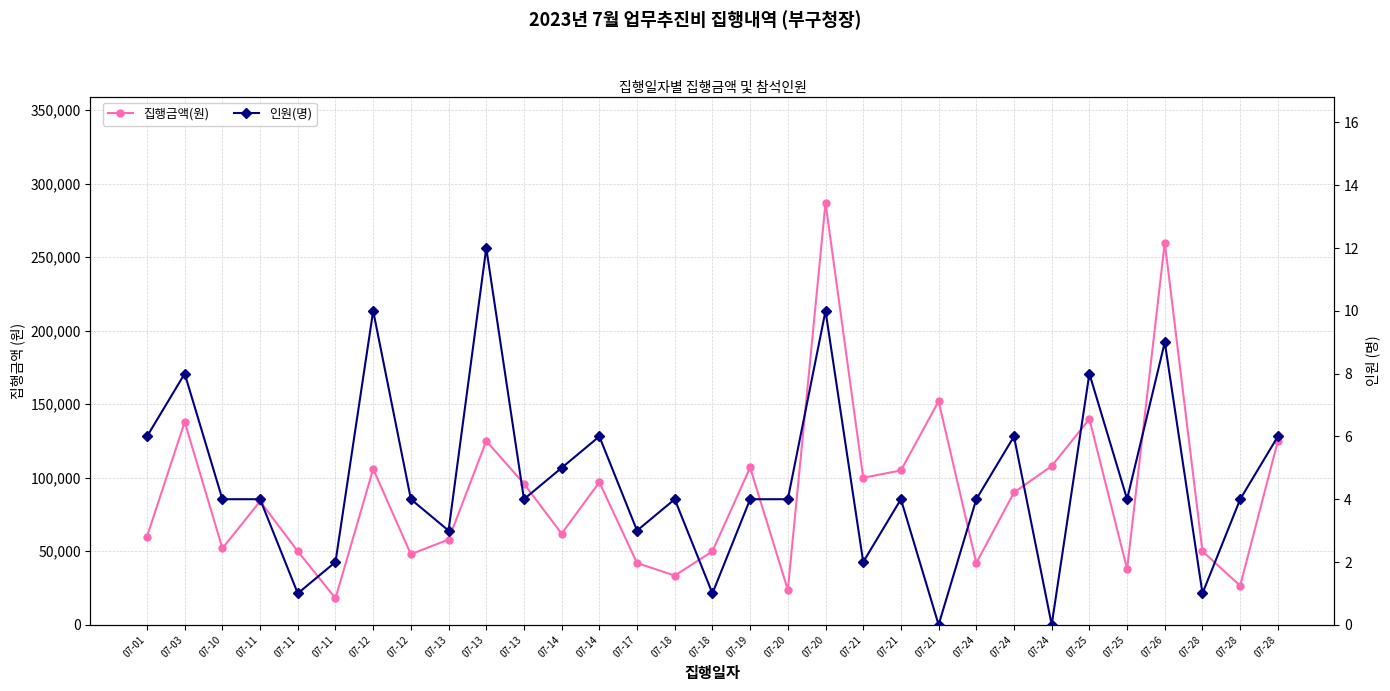

How many interior local valleys does the 집행금액(원) series have?

10